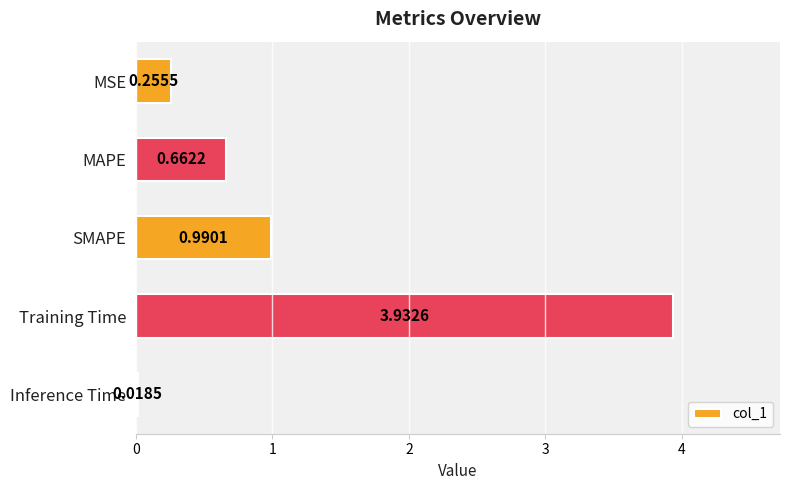

What is the average value?

1.2